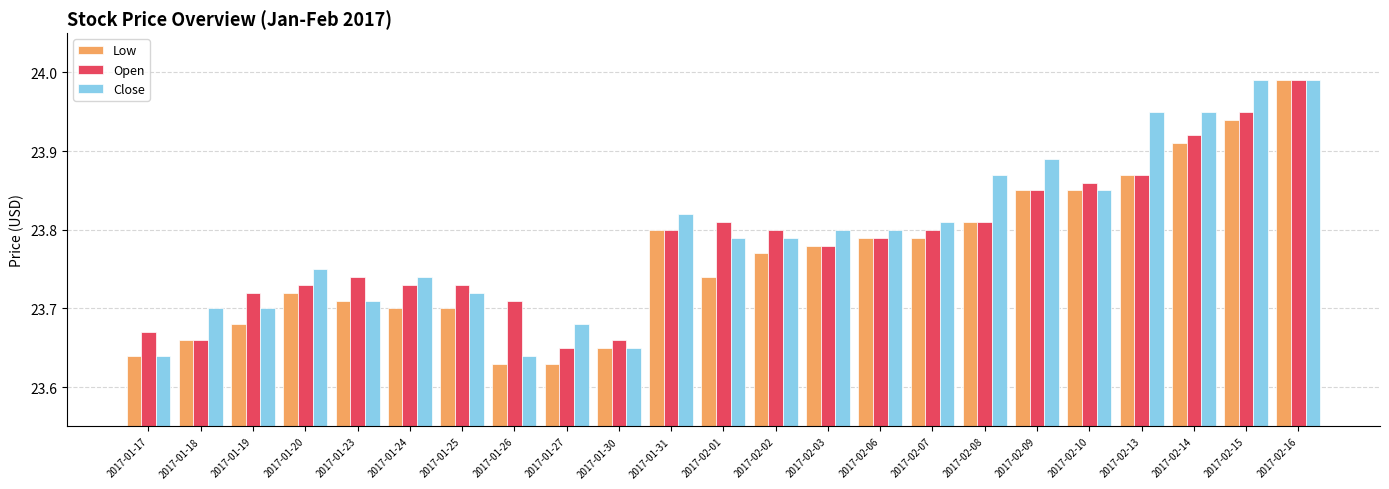

What are all the series names shown in the legend?

Low, Open, Close